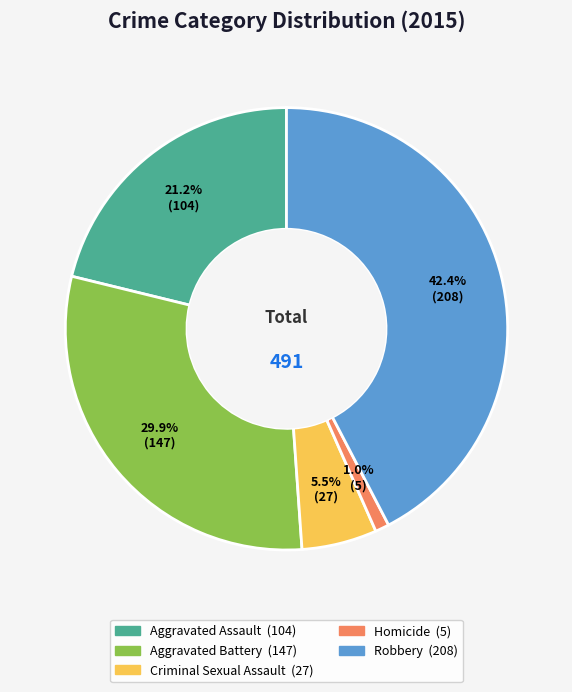

To the nearest percent, what percentage of the pie is Homicide?

1%